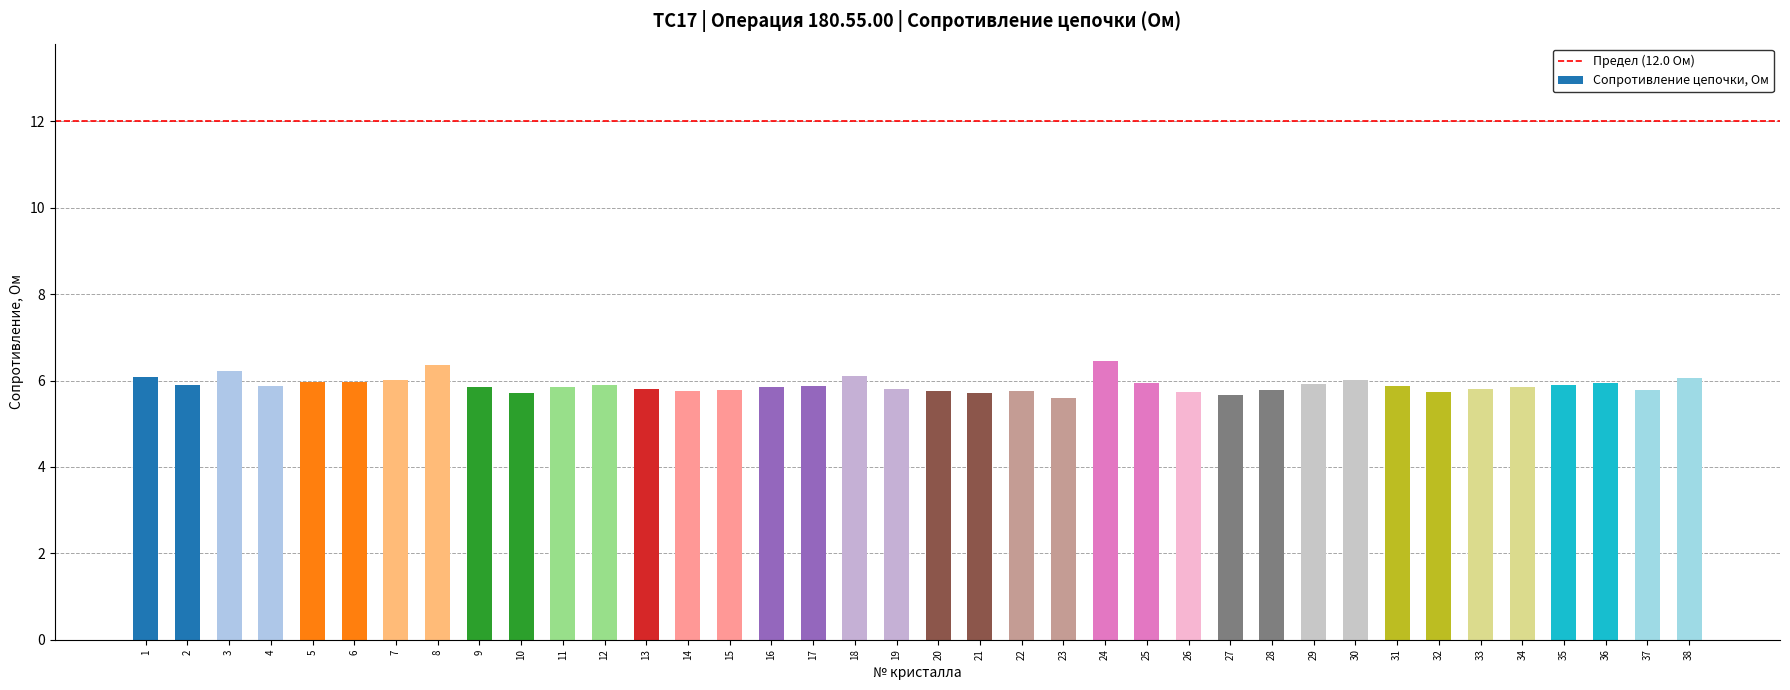

Is it true that the value at 34 is 5.8?

True